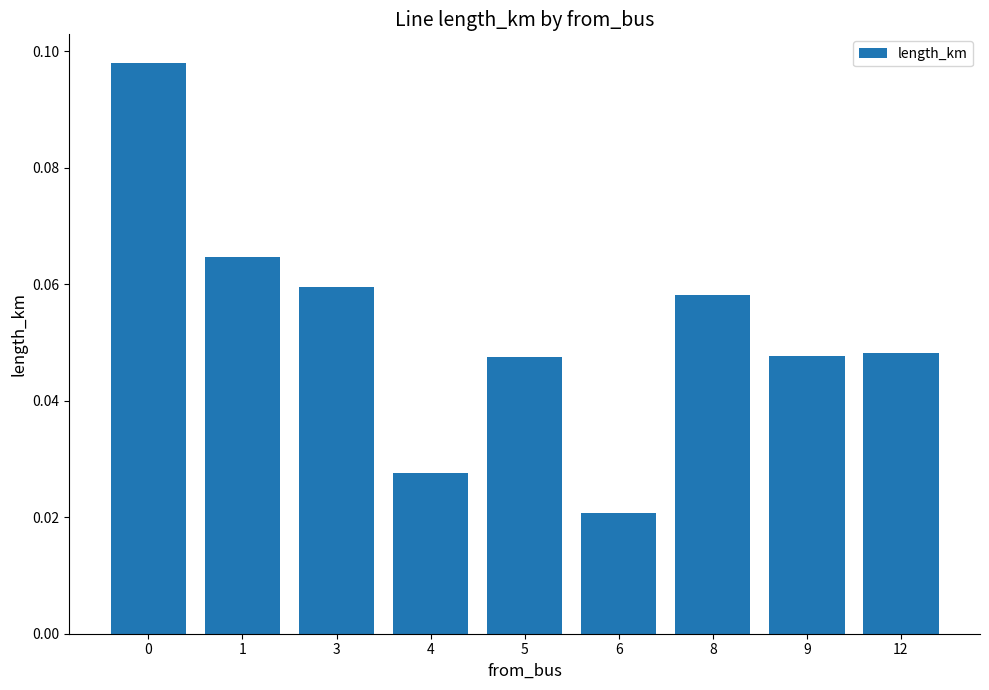

Which has a higher value, 12 or 3?

3